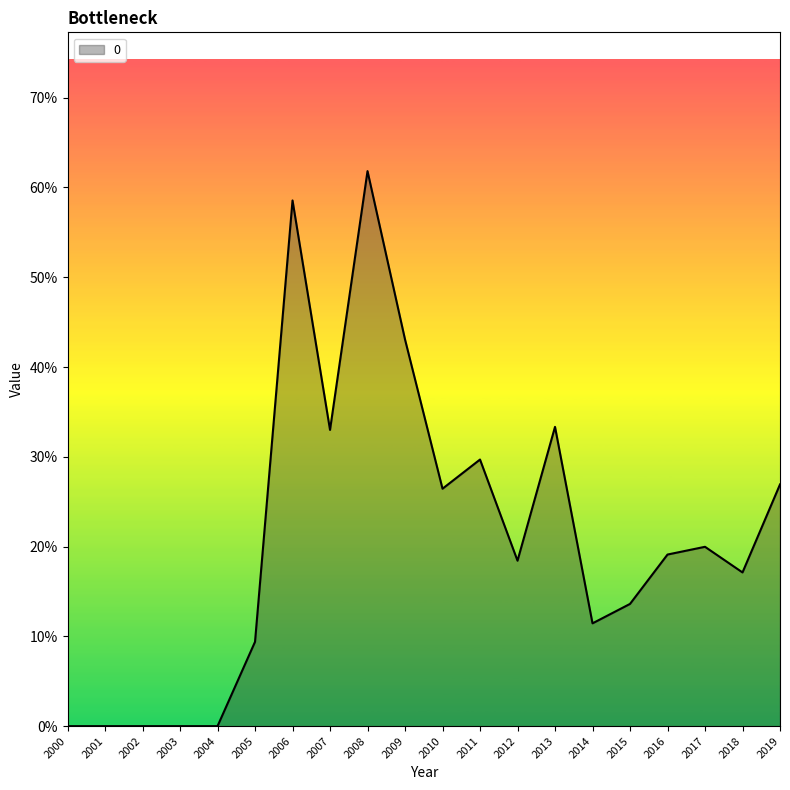

What is the average value?

0.2